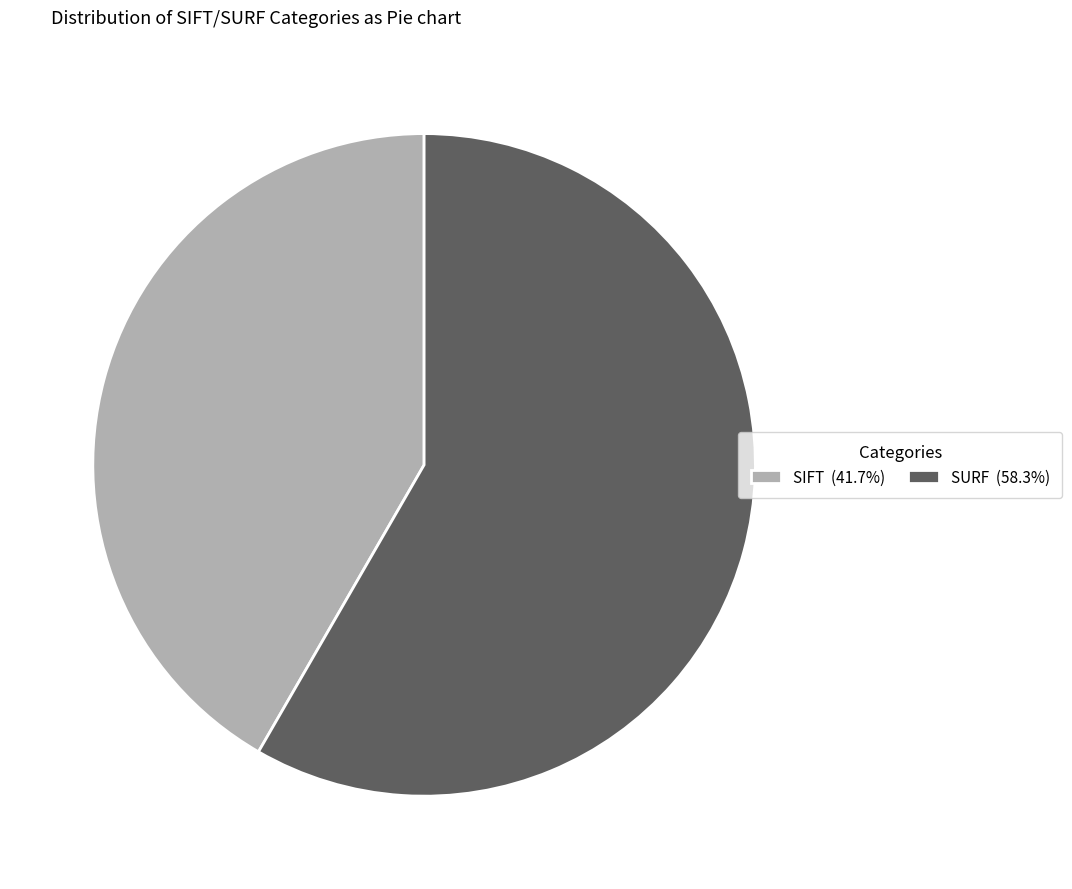

Is SIFT the majority of the pie?

No